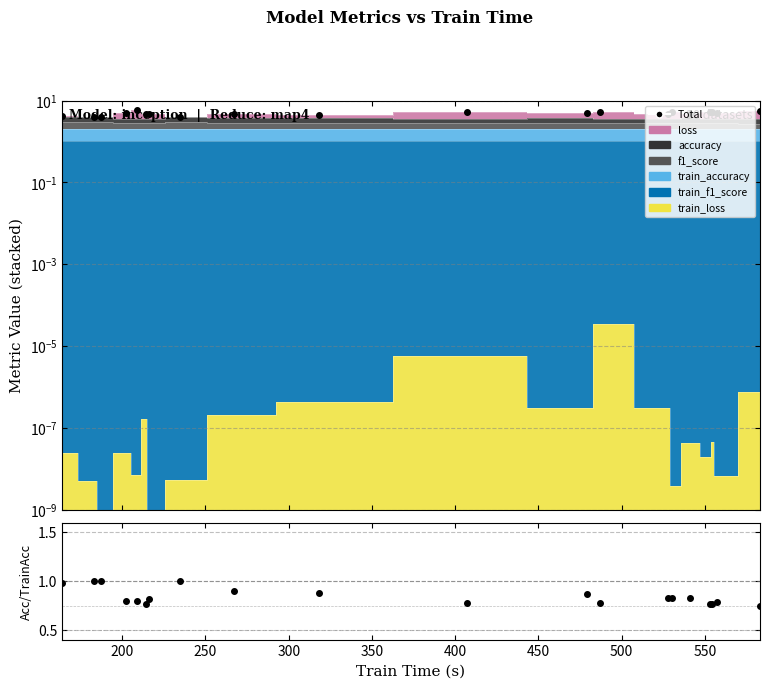

What is the maximum value shown in the chart?

6.0